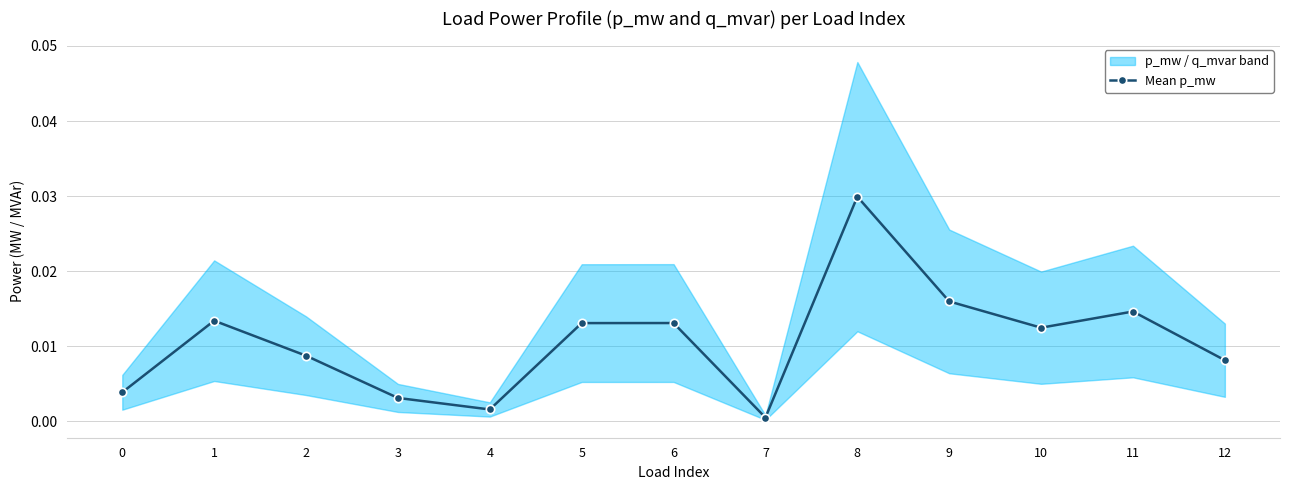

How many points are higher than both their immediate neighbors (excluding endpoints)?

4